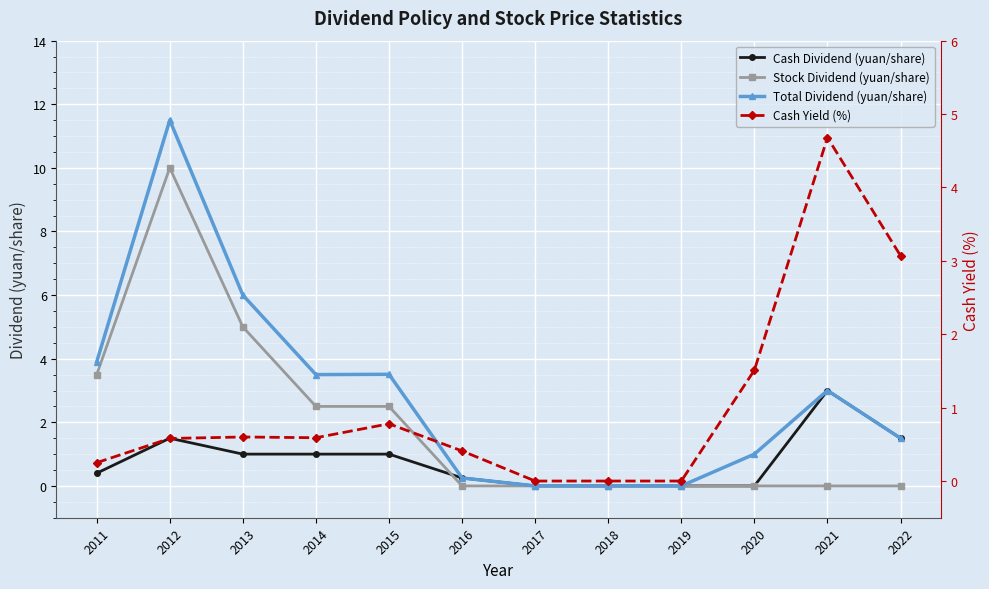

Which has a higher value, 2012 or 2011?

2012